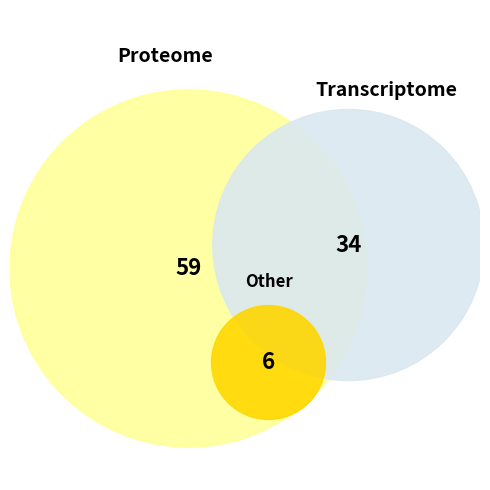

What is the change in value from 2 to 4?

-53